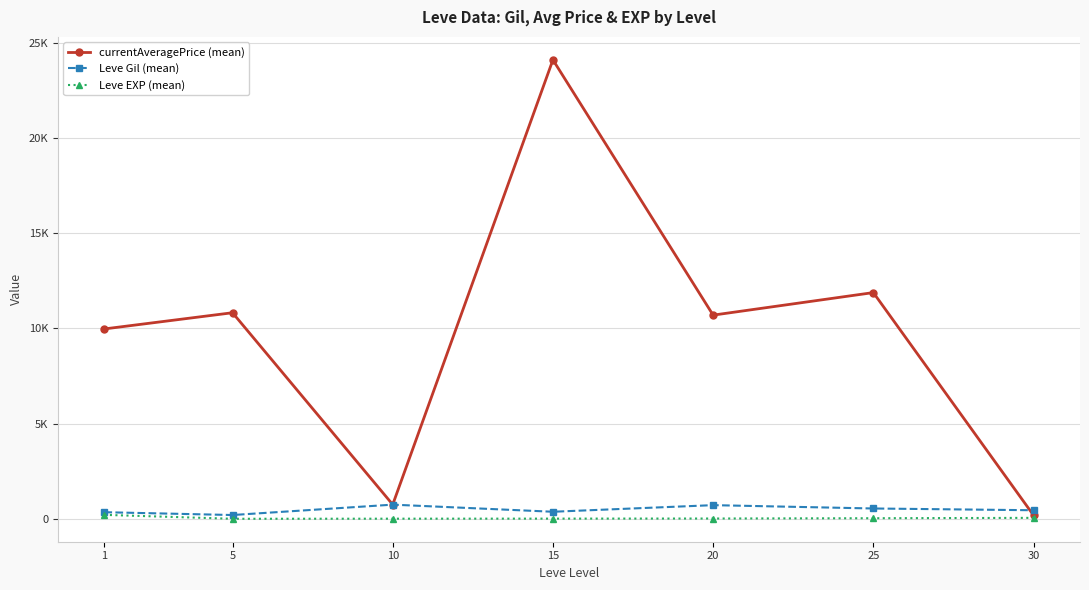

What are all the series names shown in the legend?

currentAveragePrice (mean), Leve Gil (mean), Leve EXP (mean)